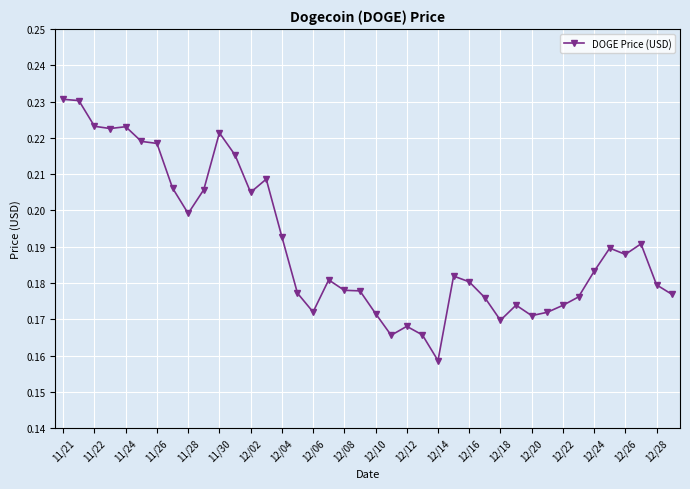

How many values are between 0 and 1?

40